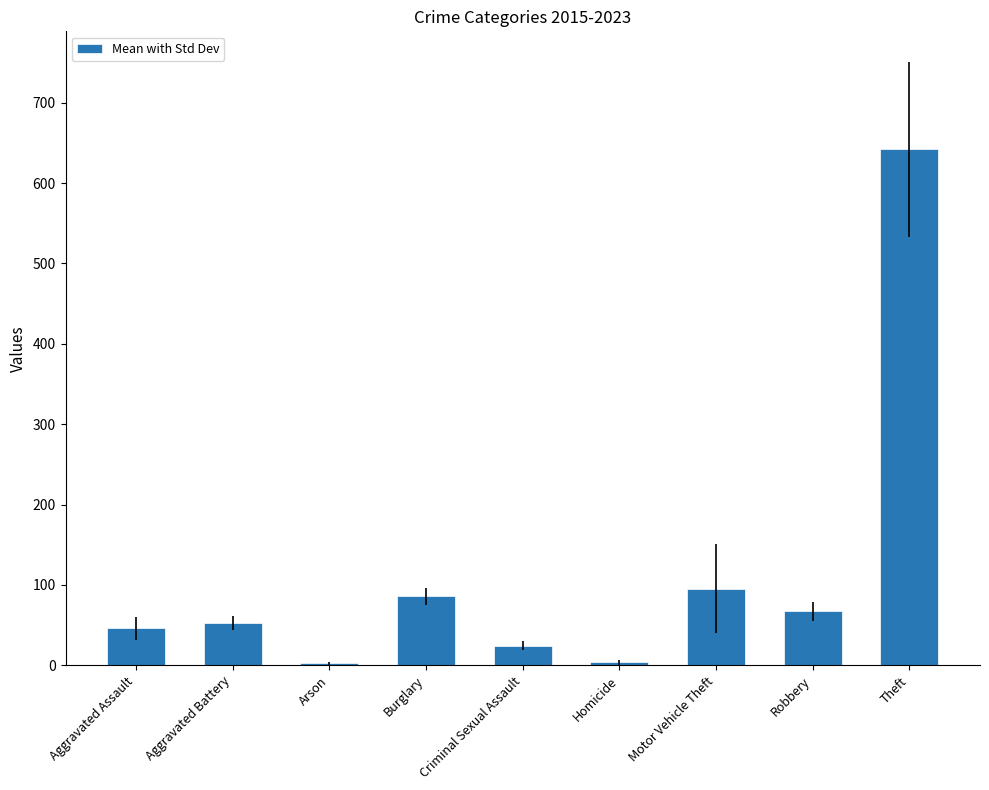

How many distinct data groups are displayed?

1